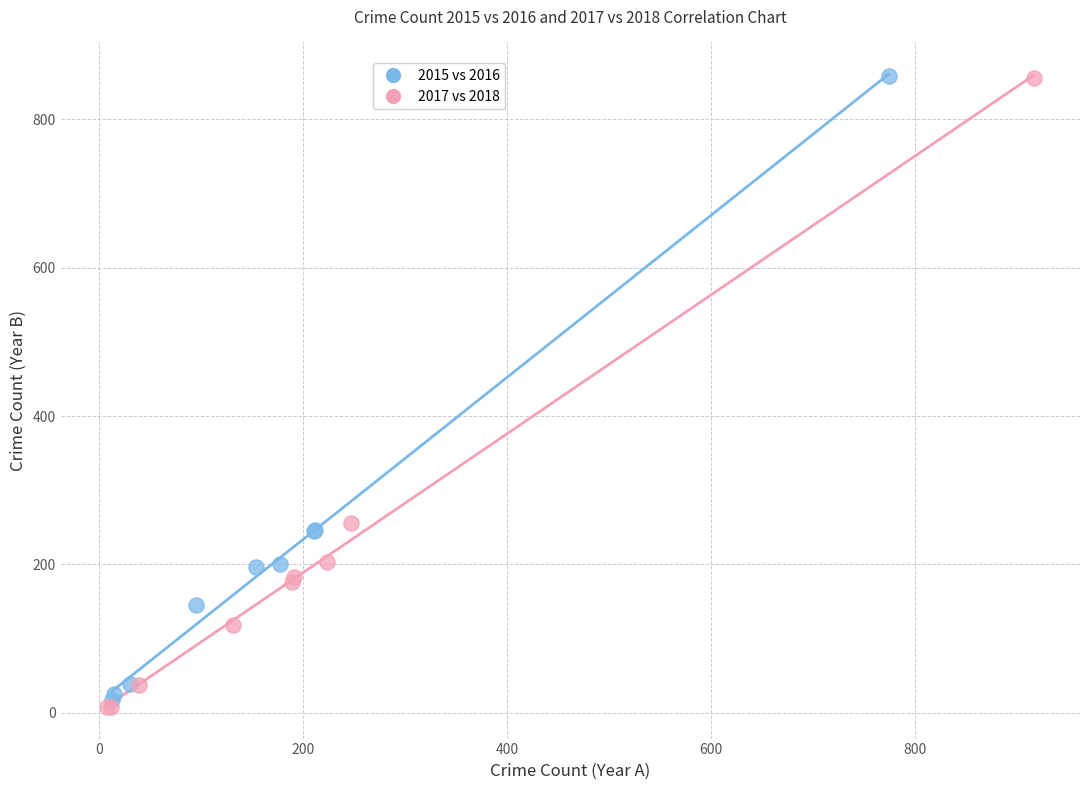

Which series has the widest spread of Y values?

2017 vs 2018